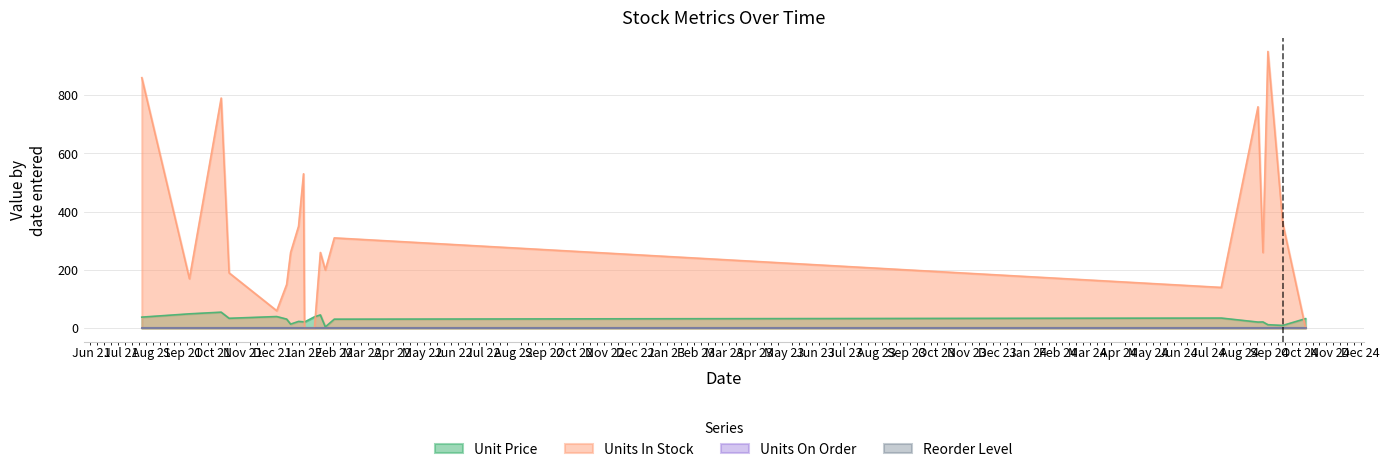

Where is the first local maximum for Unit Price?

2021-10-10